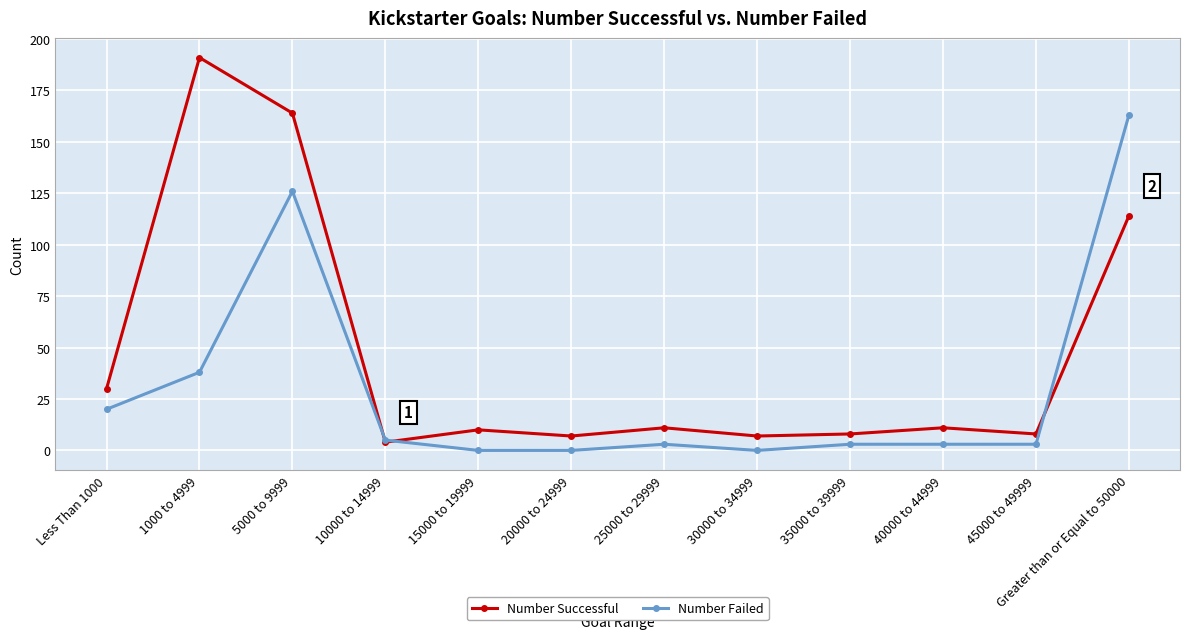

True or false: Number Successful has a value of 236 at 5000 to 9999.

False